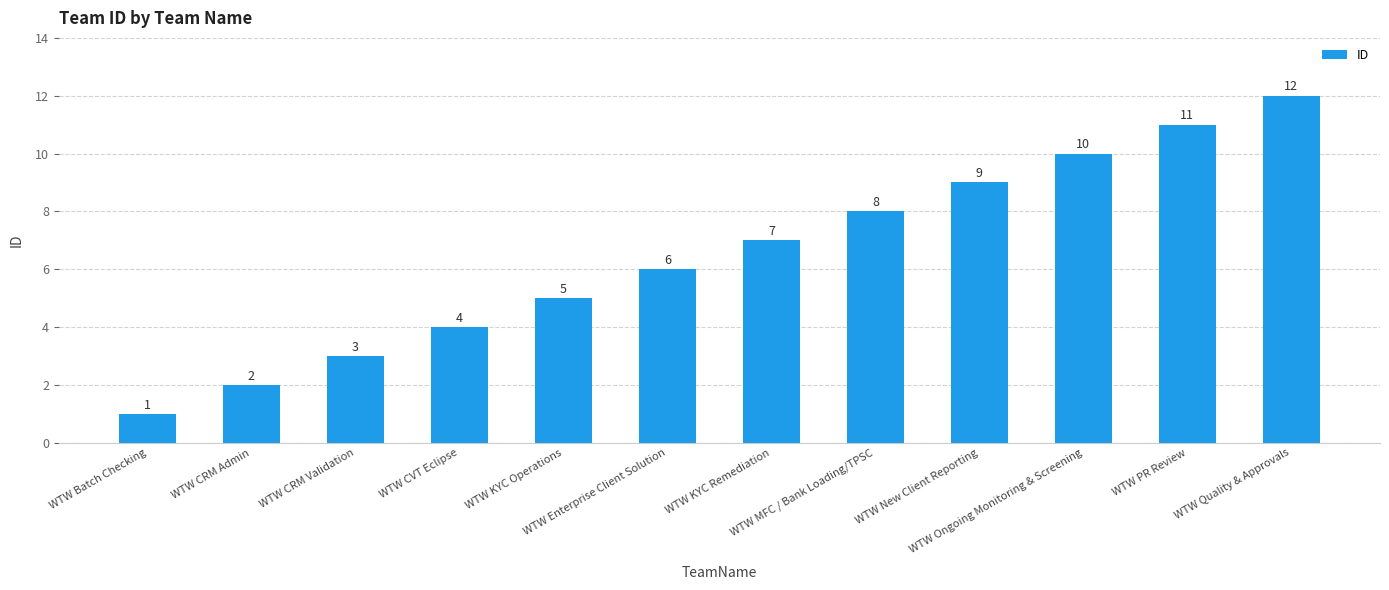

What is the difference between the maximum and minimum values?

11